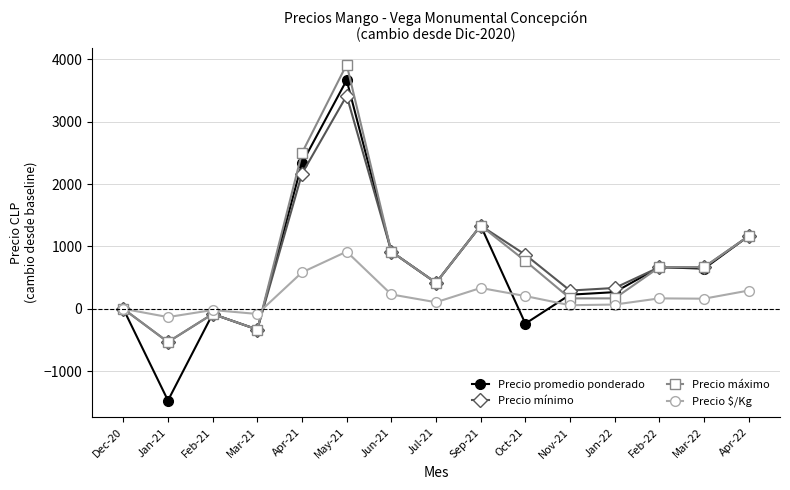

Which category has the lowest value across all series?

Jan-21